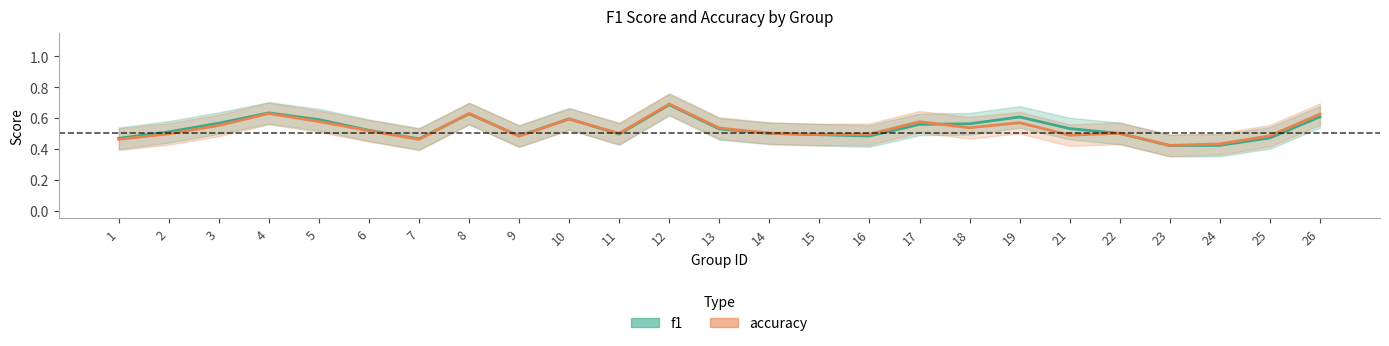

List the series in order of their peak value, highest first.

accuracy, f1